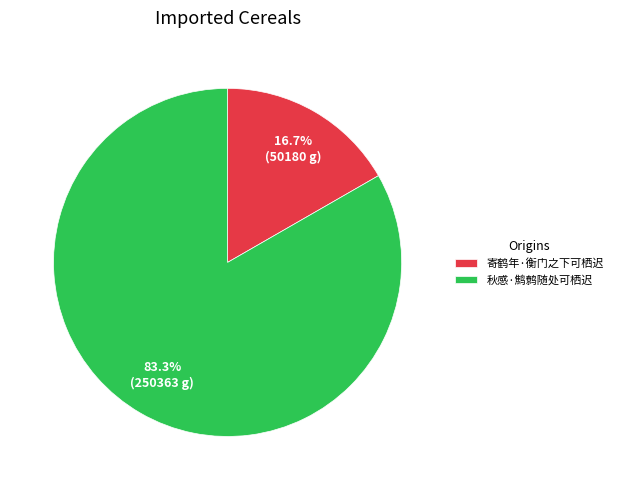

How many slices are in this pie chart?

2